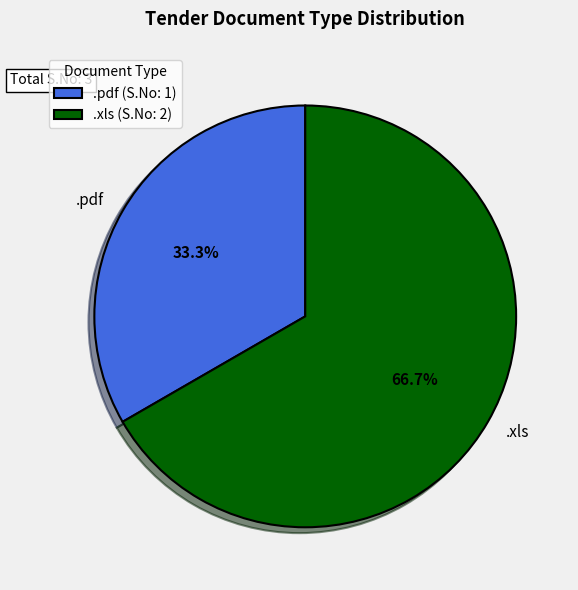

What is the ratio of the value at .xls to the value at .pdf?

2.0